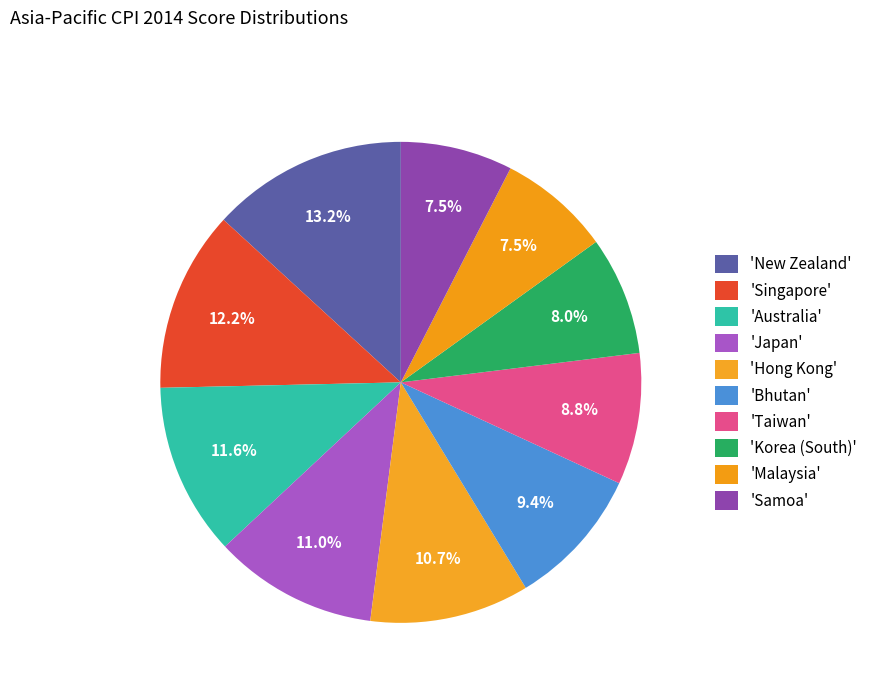

Count the number of slices in the pie.

10